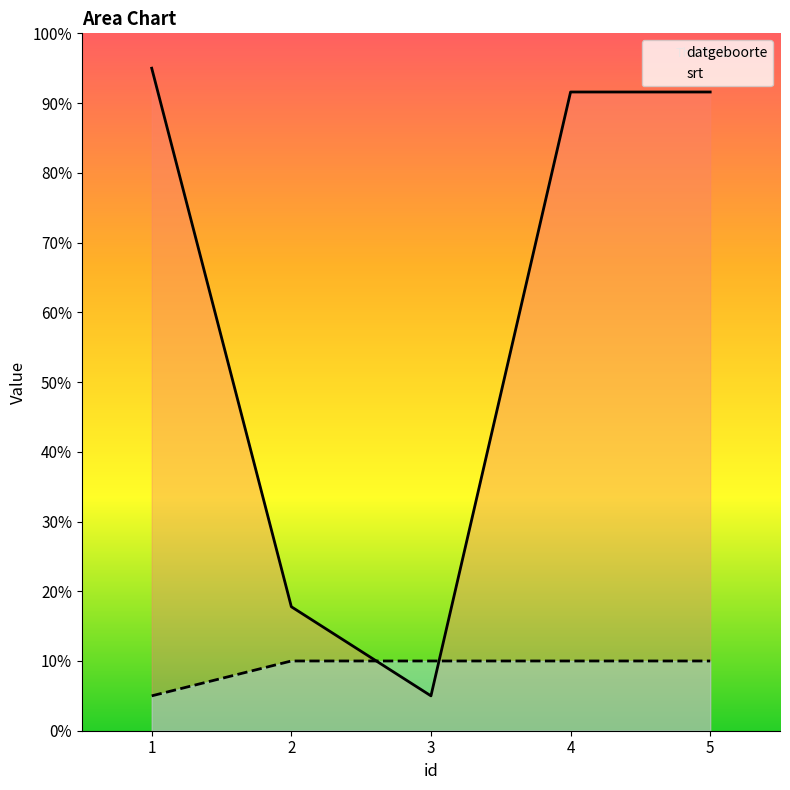

After their last crossing, which series has the higher values: datgeboorte or srt?

datgeboorte